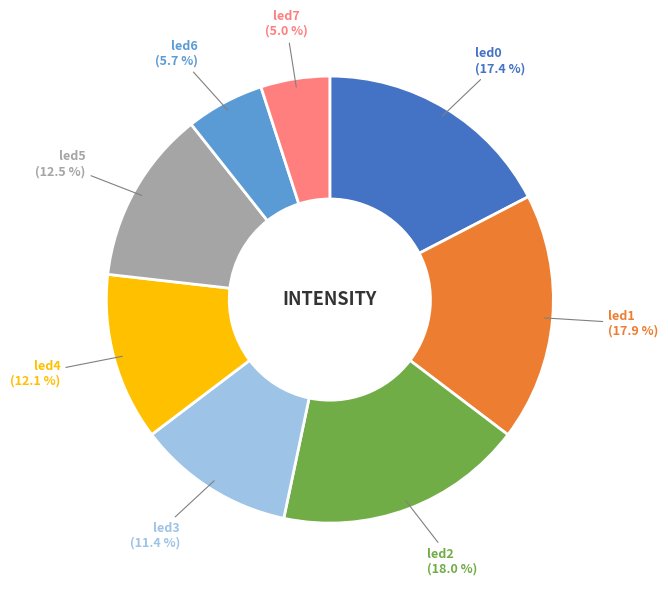

Is there any slice that represents more than half of the pie?

No